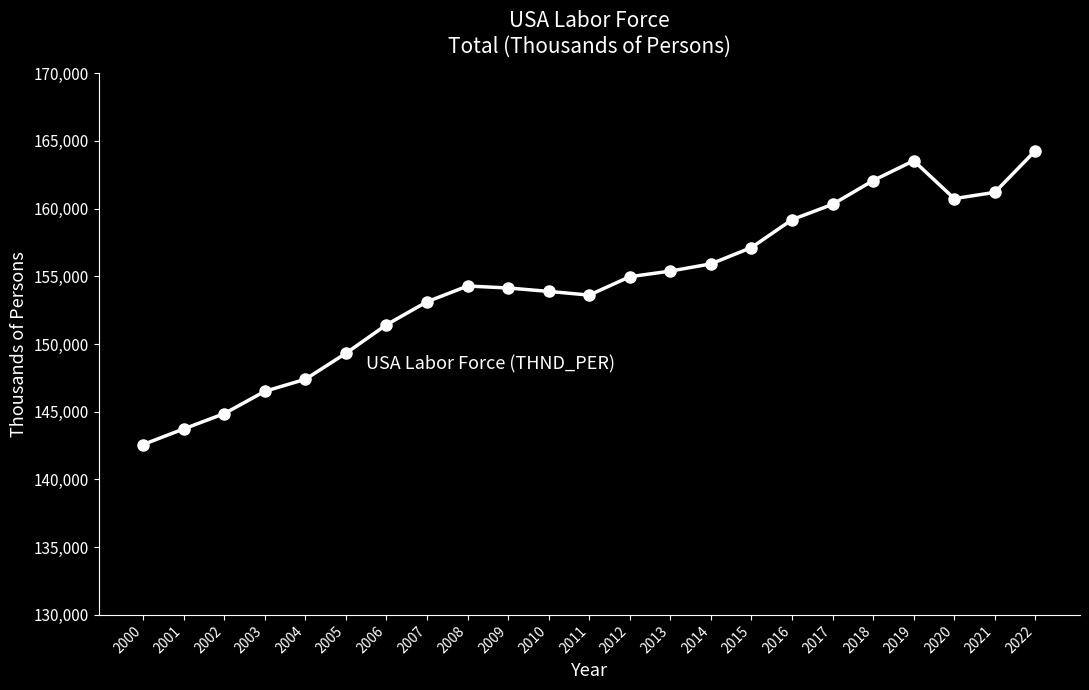

How many categories are shown in the chart?

23